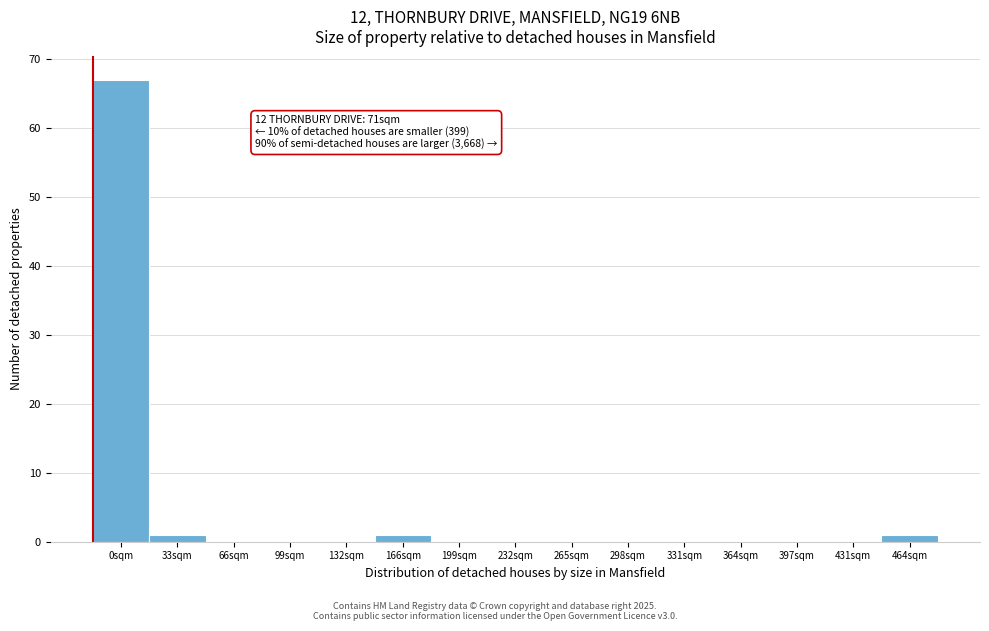

Reading left to right, what are all the values shown in this chart?

0sqm=67	33sqm=1	66sqm=0	99sqm=0	132sqm=0	166sqm=1	199sqm=0	232sqm=0	265sqm=0	298sqm=0	331sqm=0	364sqm=0	397sqm=0	431sqm=0	464sqm=1